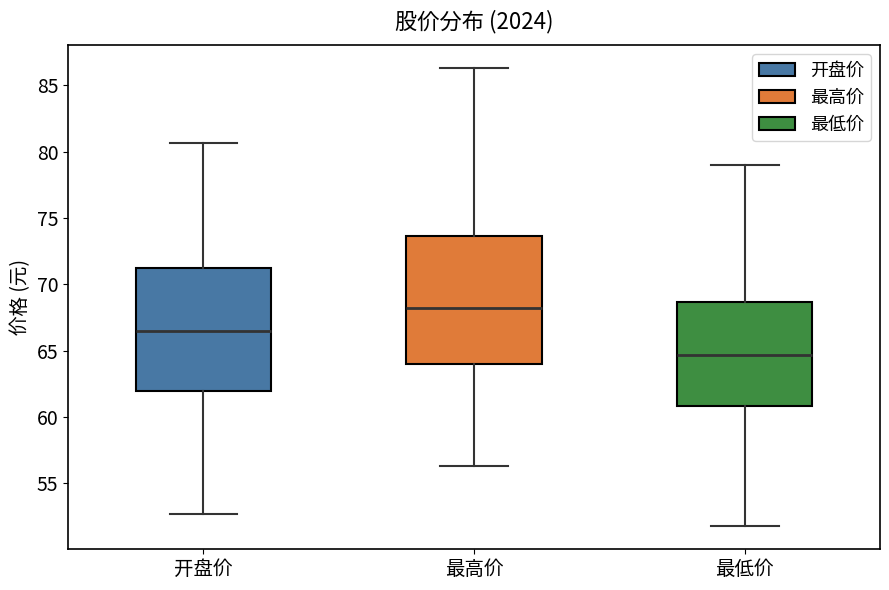

Which box has the lowest median line?

最低价